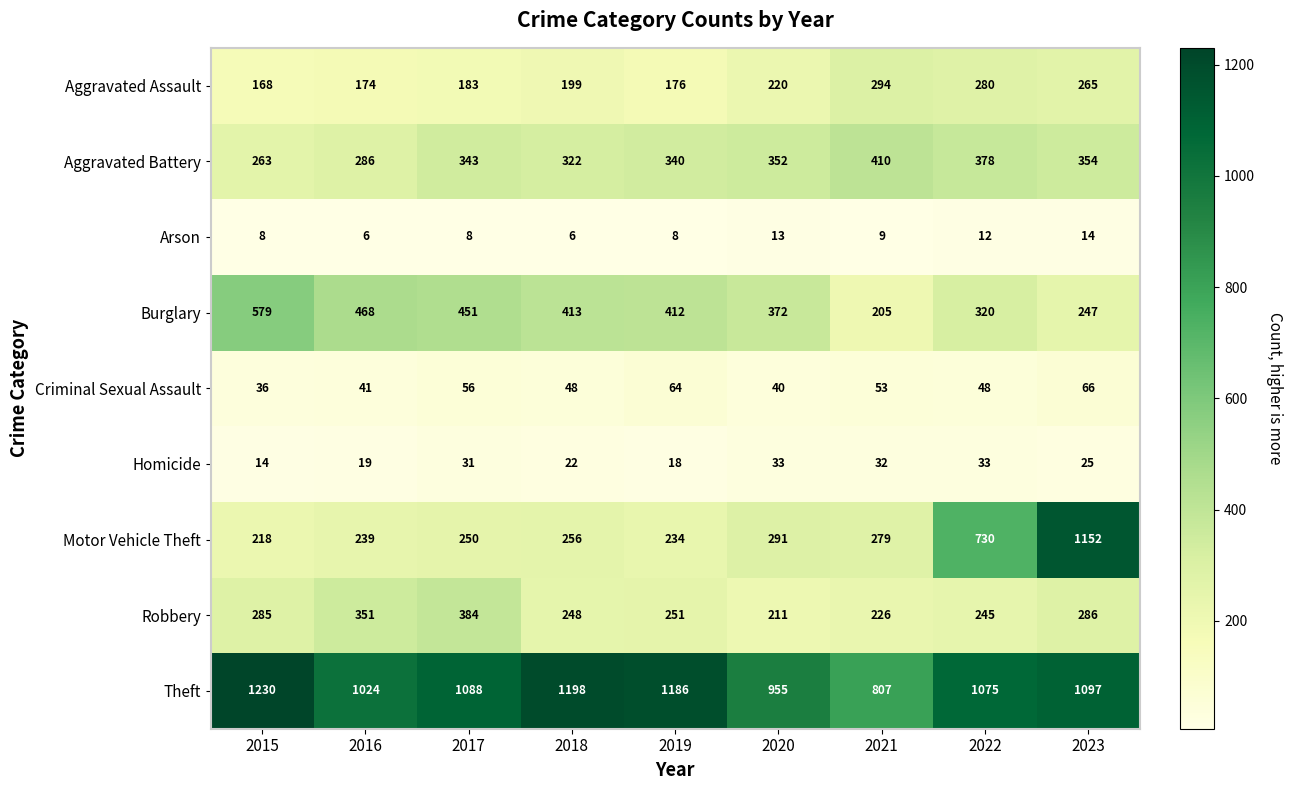

Which series changed the most between 2021 and 2022?

Motor Vehicle Theft